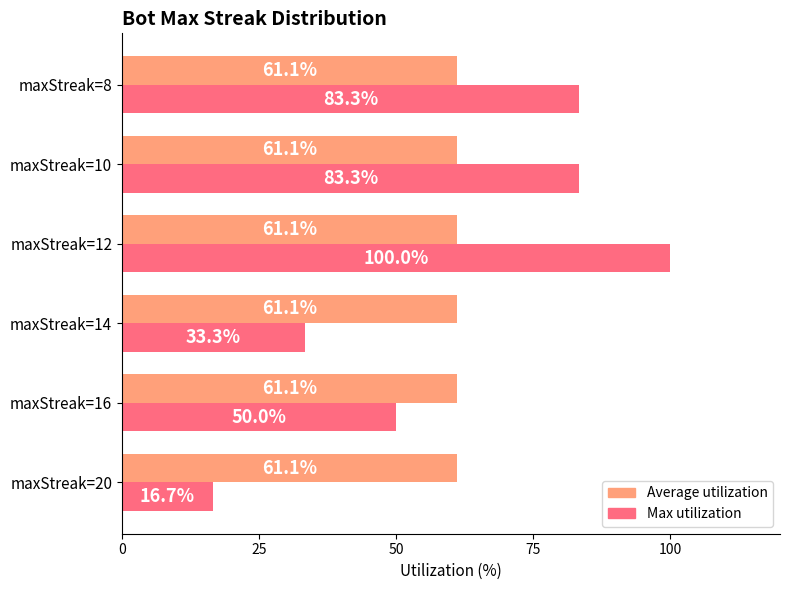

Which series has the widest spread of values?

Max utilization